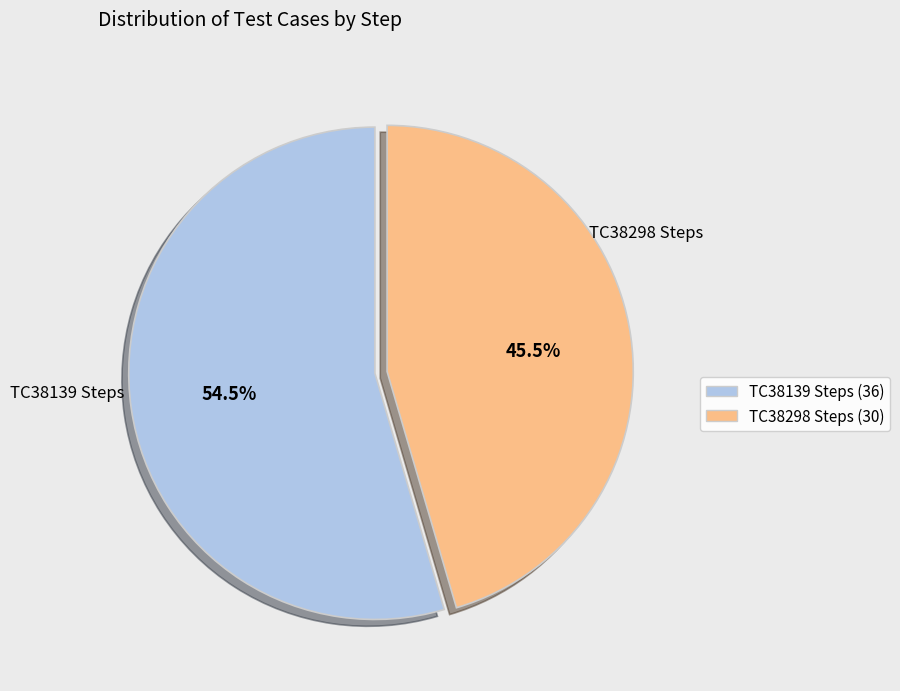

Is there any slice that represents more than half of the pie?

Yes